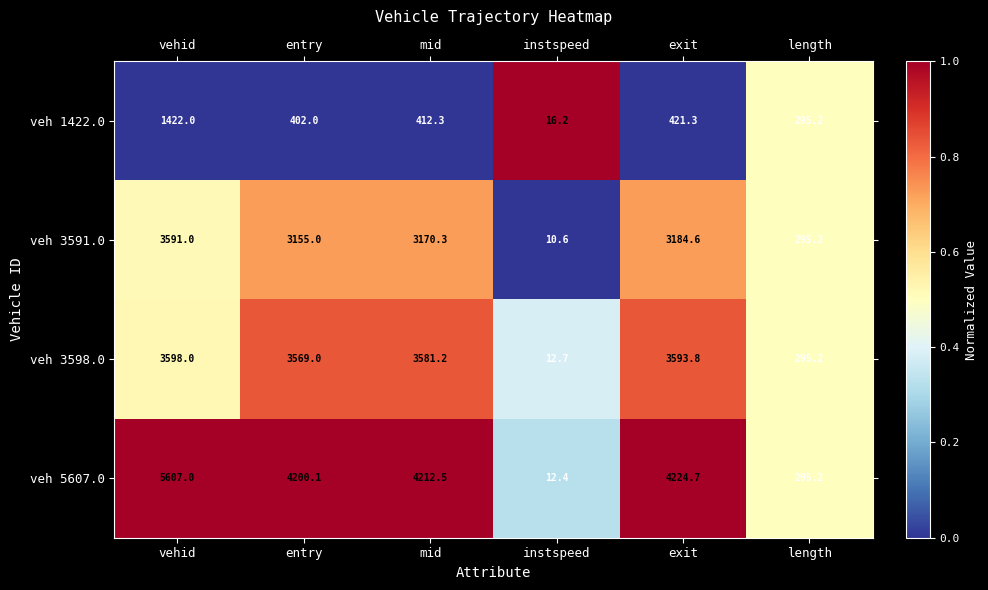

Rank the categories by veh 3598.0 value from lowest to highest.

instspeed, length, entry, mid, exit, vehid